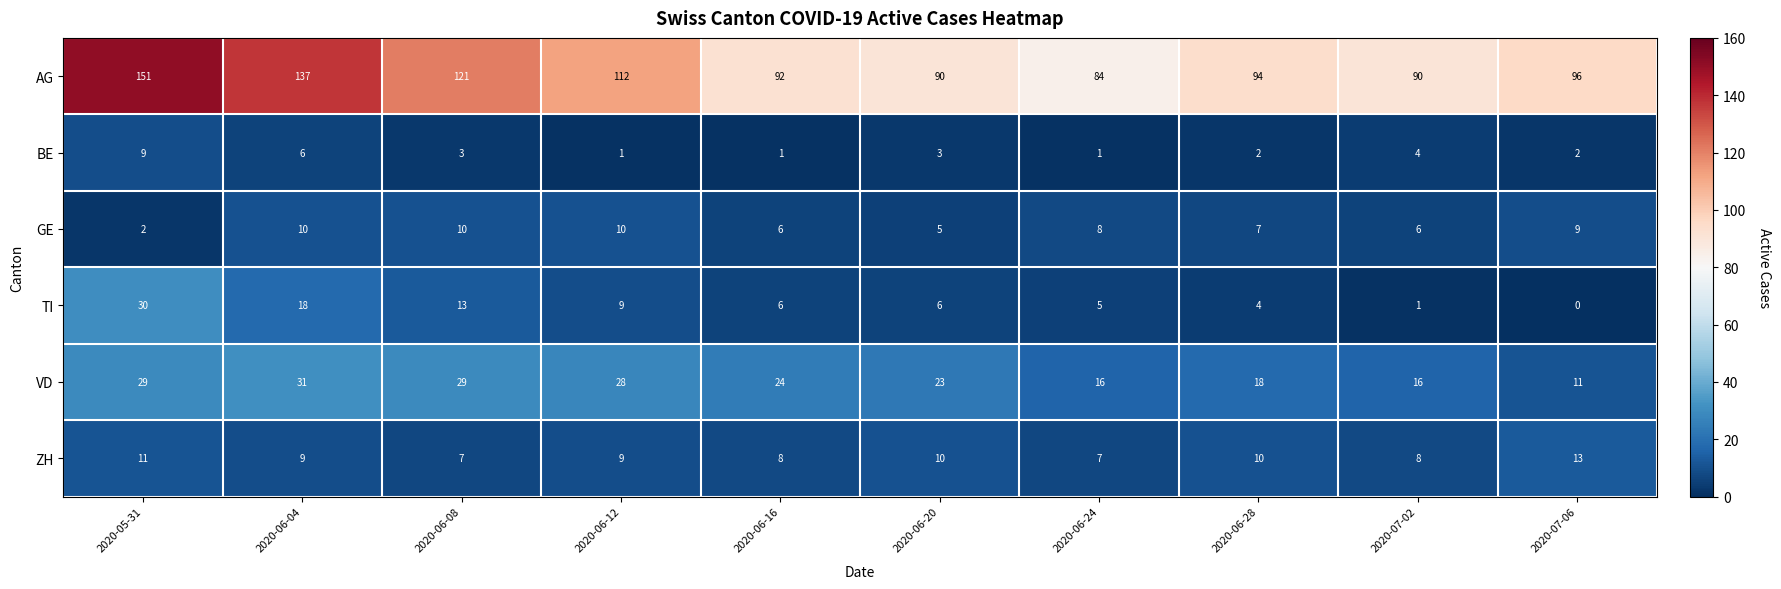

True or false: VD has a value of 29 at 2020-05-31.

True